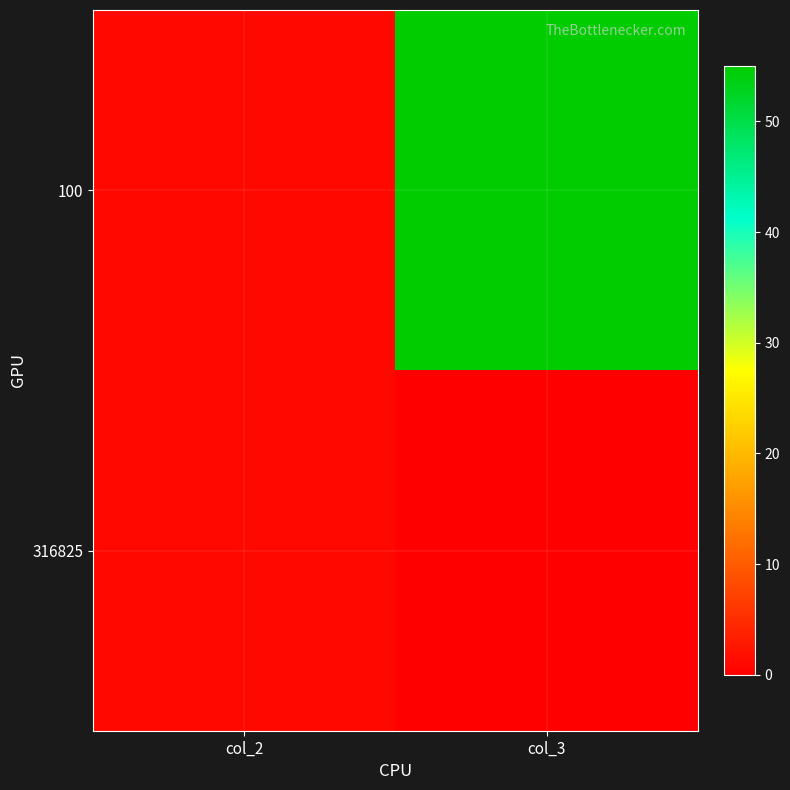

Reading right to left, transcribe all the data shown in this chart.

100: col_3=55	col_2=1
316825: col_3=0	col_2=1